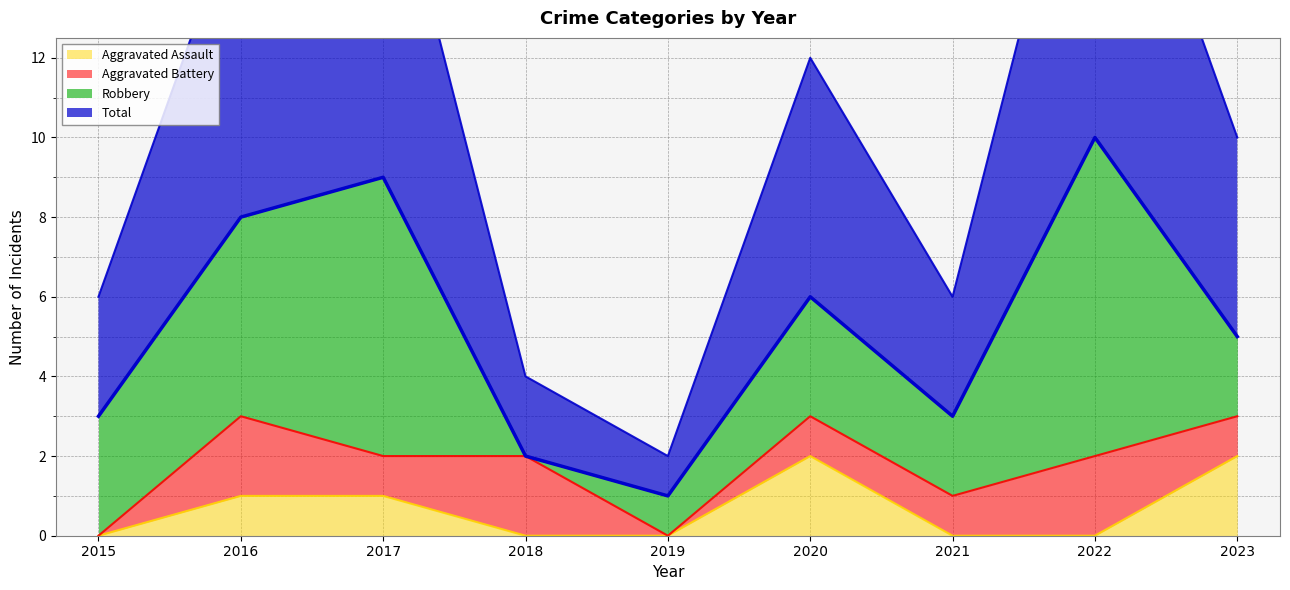

True or false: Aggravated Assault has a value of 1 at 2017.

True